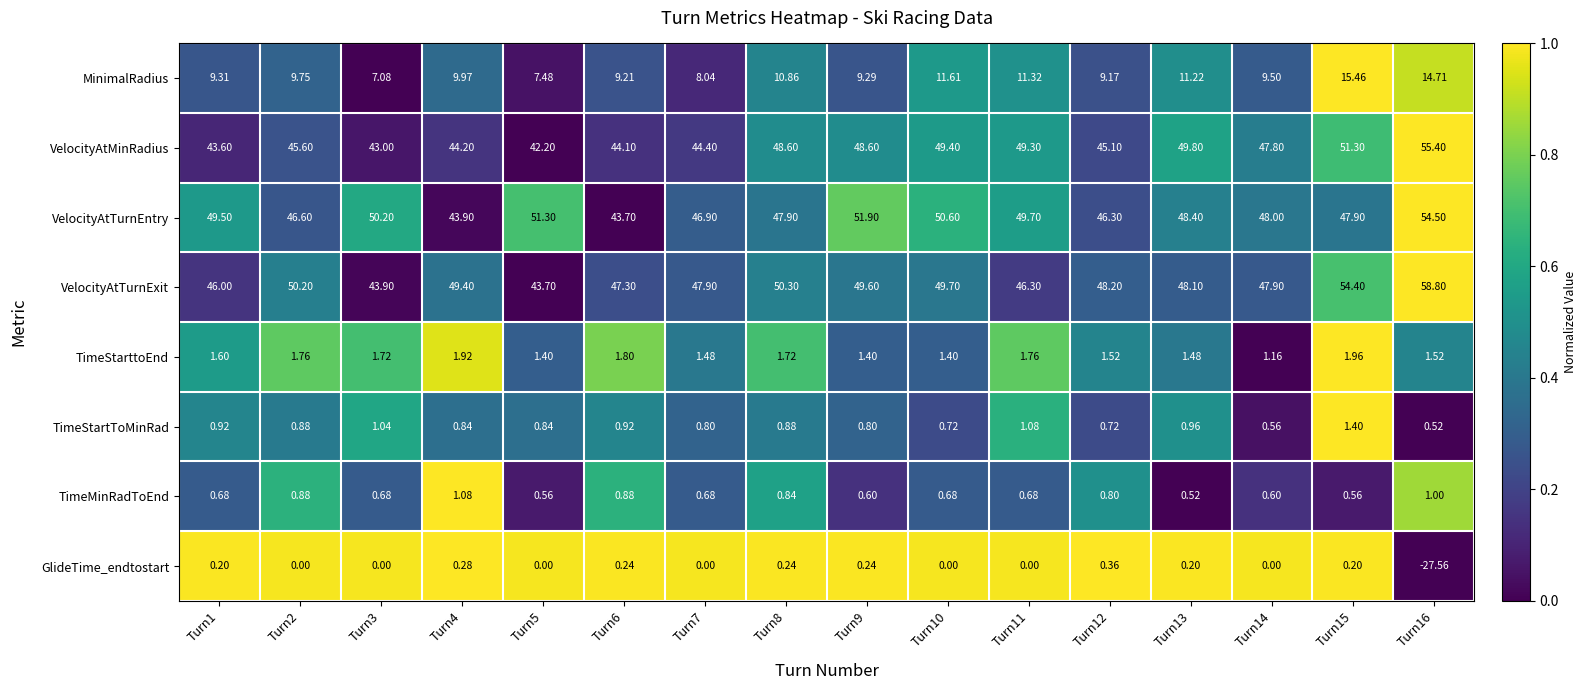

Which series has the largest total across all categories?

VelocityAtTurnExit